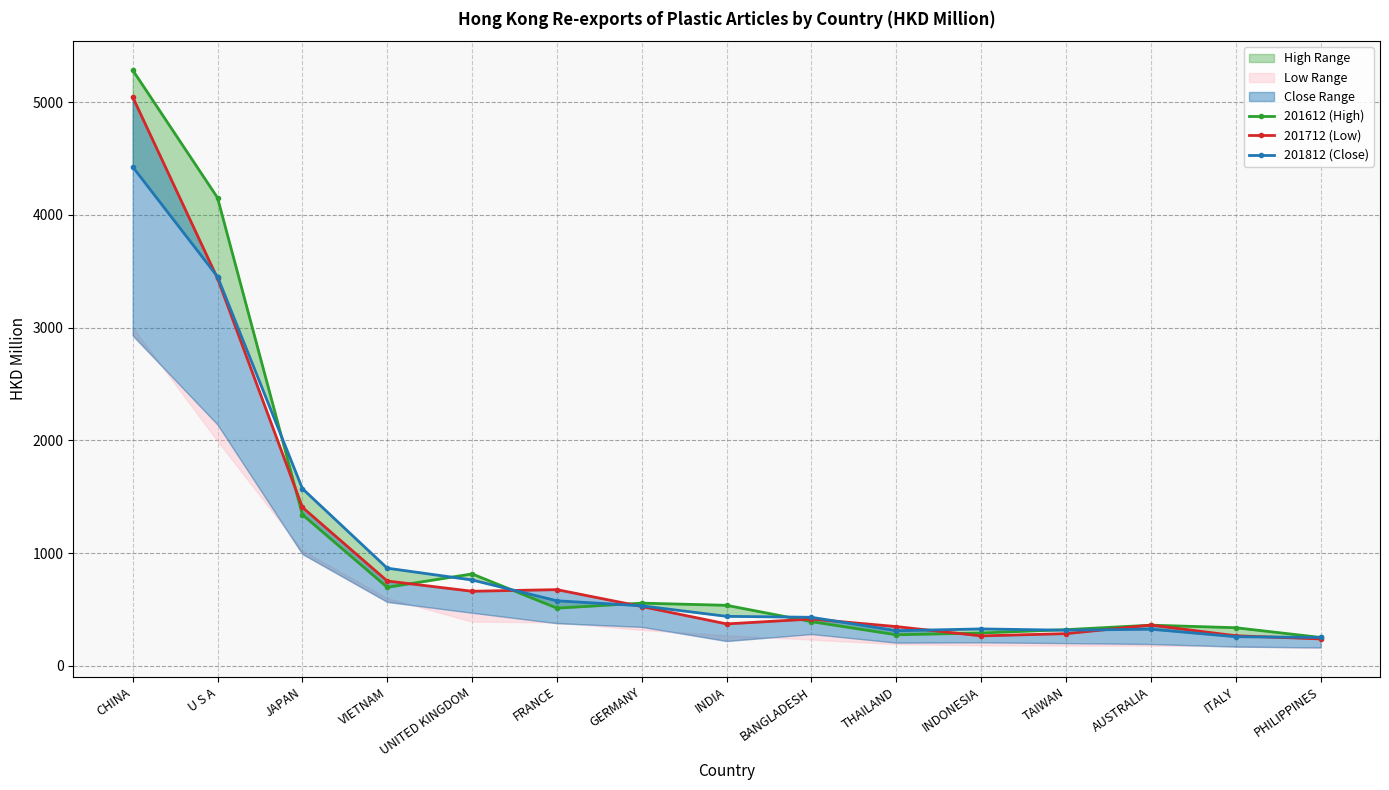

What is the label of the 12th point from the left?

TAIWAN